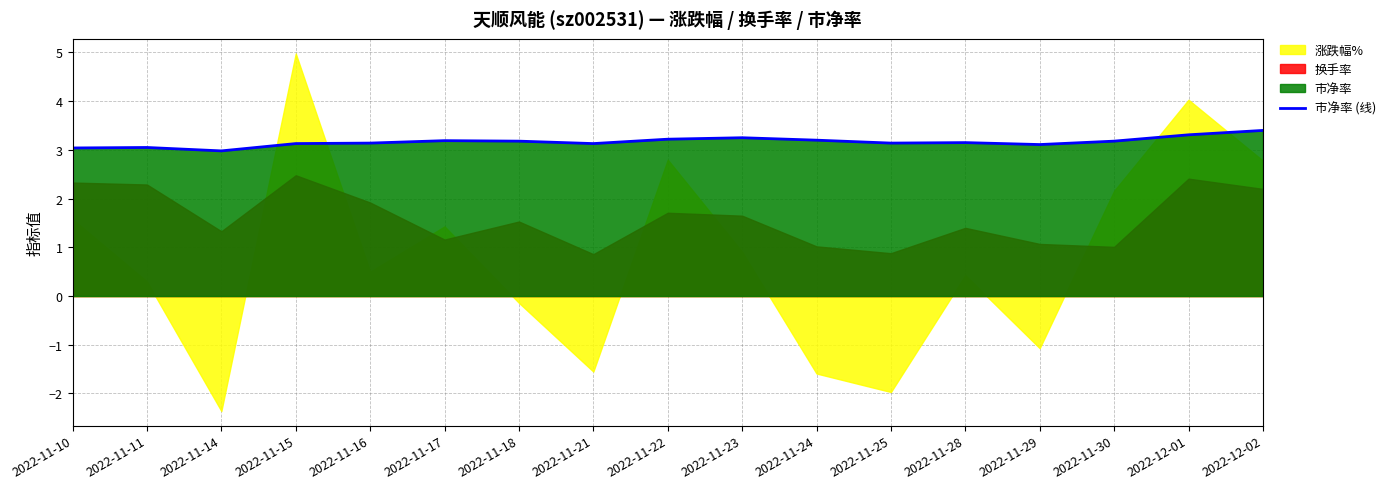

Rank the categories by value from lowest to highest.

2022-11-14, 2022-11-10, 2022-11-11, 2022-11-29, 2022-11-15, 2022-11-21, 2022-11-16, 2022-11-25, 2022-11-28, 2022-11-18, 2022-11-30, 2022-11-17, 2022-11-24, 2022-11-22, 2022-11-23, 2022-12-01, 2022-12-02